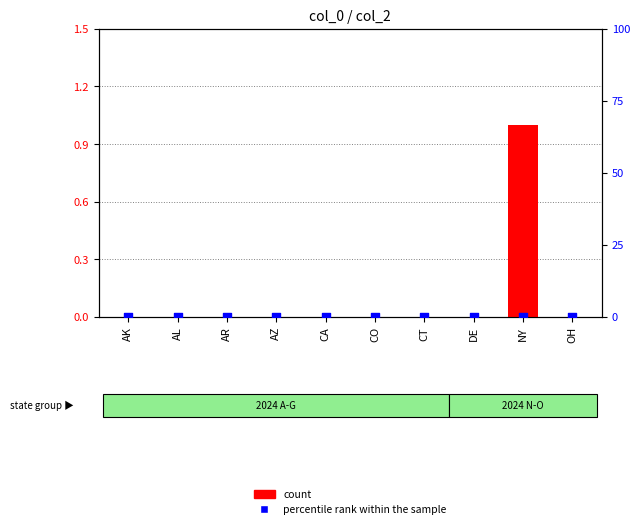

Which series has the largest Y range (max minus min)?

count